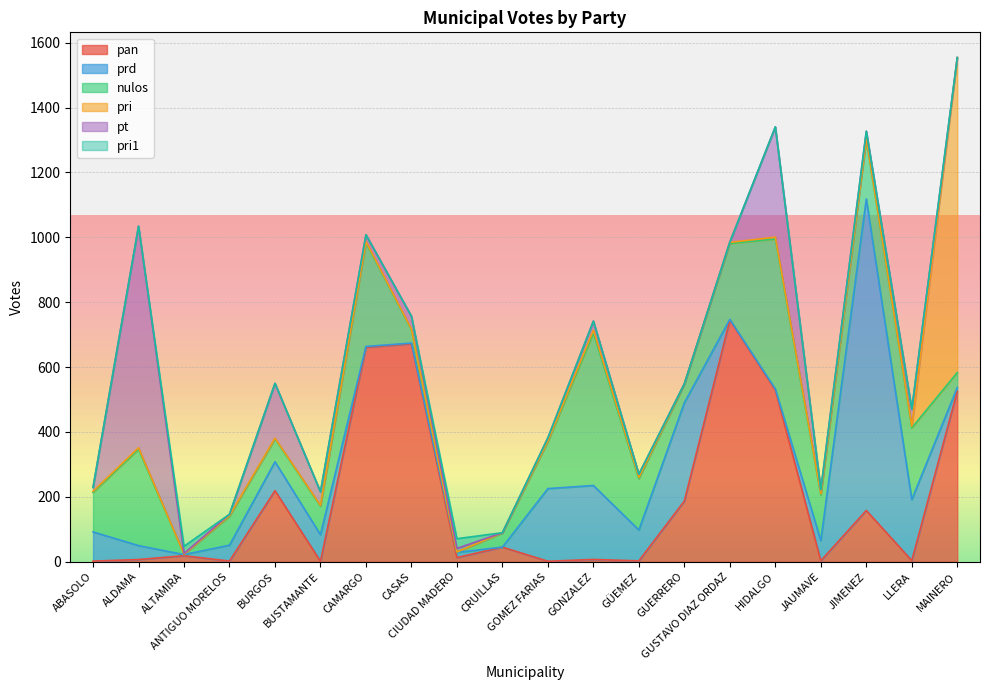

Which has a higher value, ANTIGUO MORELOS or ALTAMIRA?

ALTAMIRA